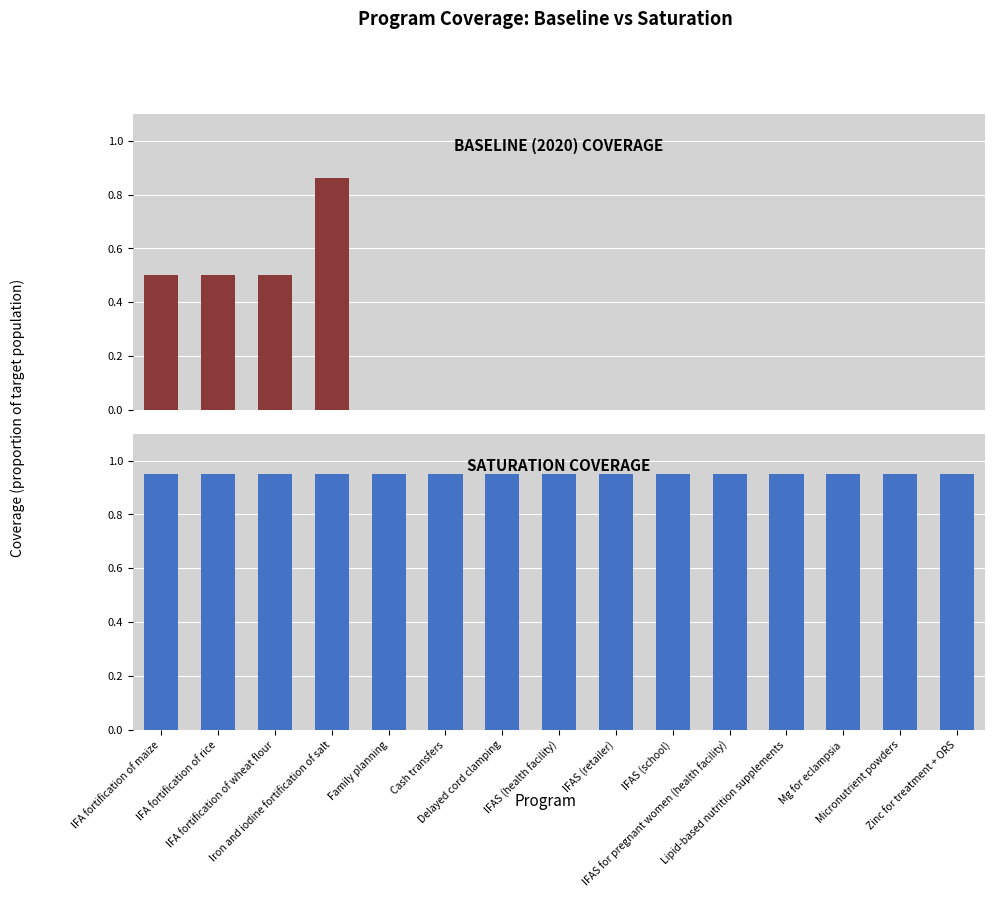

What is the label of the 14th bar from the left?

Micronutrient powders